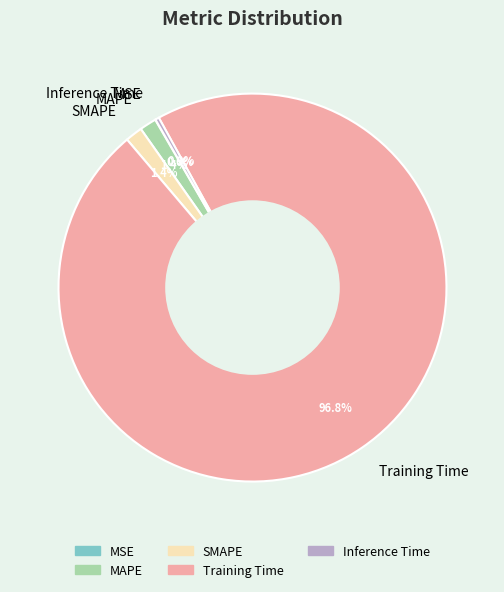

What portion of the pie excludes Inference Time?

99.7%